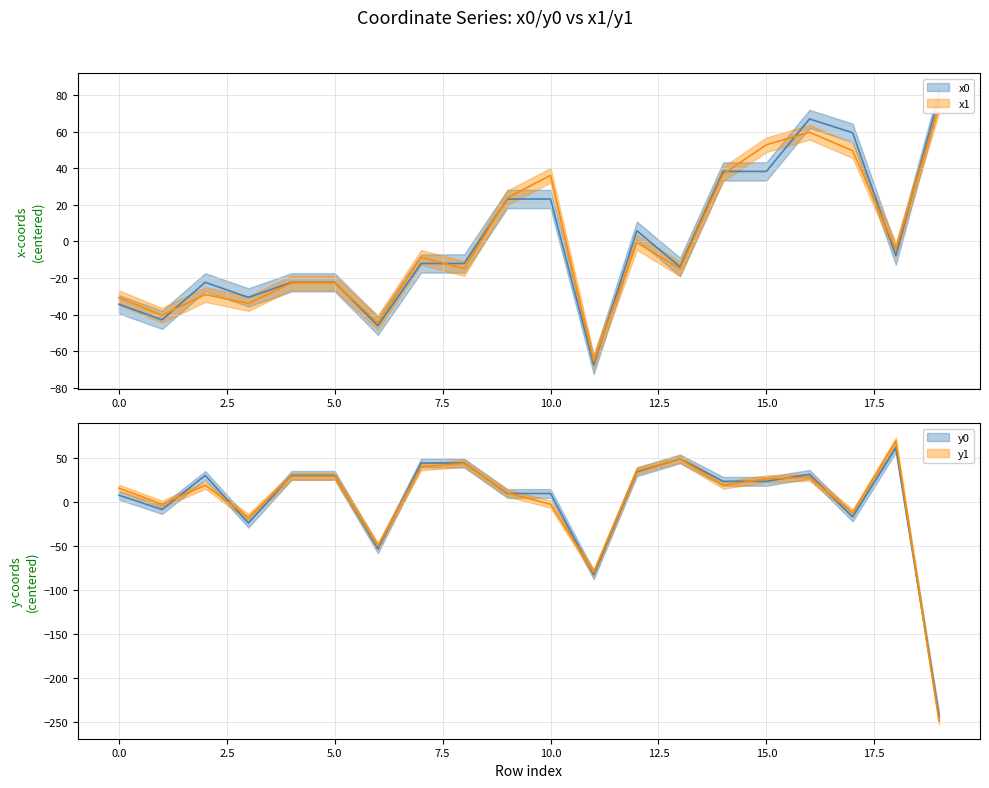

Reading left to right, what are all the values shown in this chart?

x0: 0=-34.3	1=-42.8	2=-22.3	3=-30.6	4=-22.3	5=-22.3	6=-46.1	7=-12.1	8=-12.1	9=23.2	10=23.2	11=-67.5	12=5.9	13=-13.9	14=38.2	15=38.2	16=66.9	17=59.4	18=-7.8	19=79.2
y0: 0=7.7	1=-8.6	2=30.2	3=-24.0	4=30.2	5=30.2	6=-53.2	7=44.2	8=44.2	9=9.6	10=9.6	11=-82.7	12=34.2	13=48.9	14=23.4	15=23.4	16=31.4	17=-17.0	18=61.4	19=-243.2
x1: 0=-30.7	1=-40.3	2=-29.0	3=-33.9	4=-22.7	5=-22.7	6=-44.4	7=-8.7	8=-14.8	9=23.8	10=36.1	11=-65.6	12=-0.6	13=-15.0	14=36.9	15=52.8	16=59.7	17=49.6	18=-4.4	19=74.0
y1: 0=15.7	1=-2.5	2=19.0	3=-17.5	4=29.2	5=29.2	6=-50.2	7=40.0	8=43.8	9=10.2	10=-2.6	11=-80.2	12=35.4	13=48.8	14=19.0	15=26.3	16=28.2	17=-12.4	18=69.1	19=-248.5